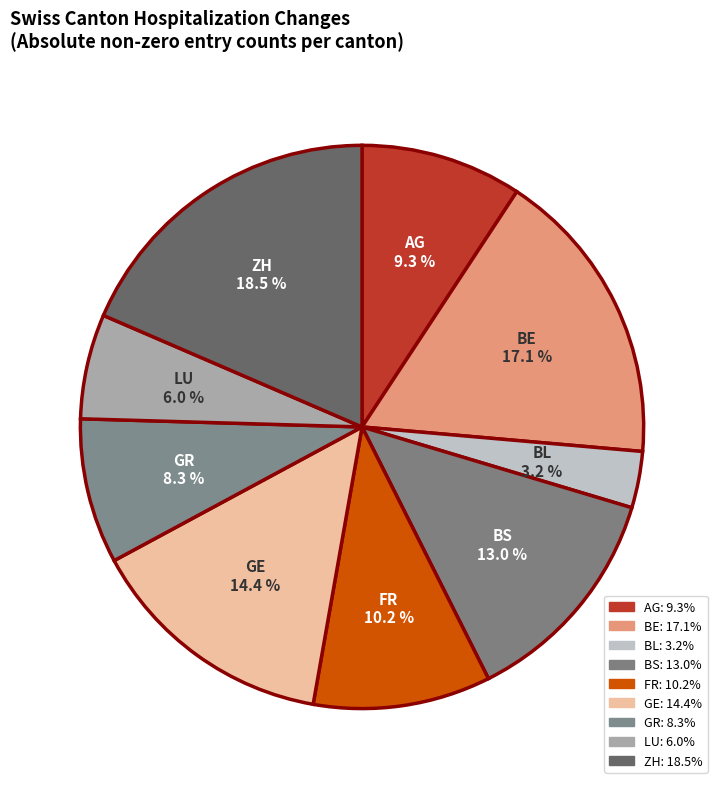

How many segments does this pie chart have?

9